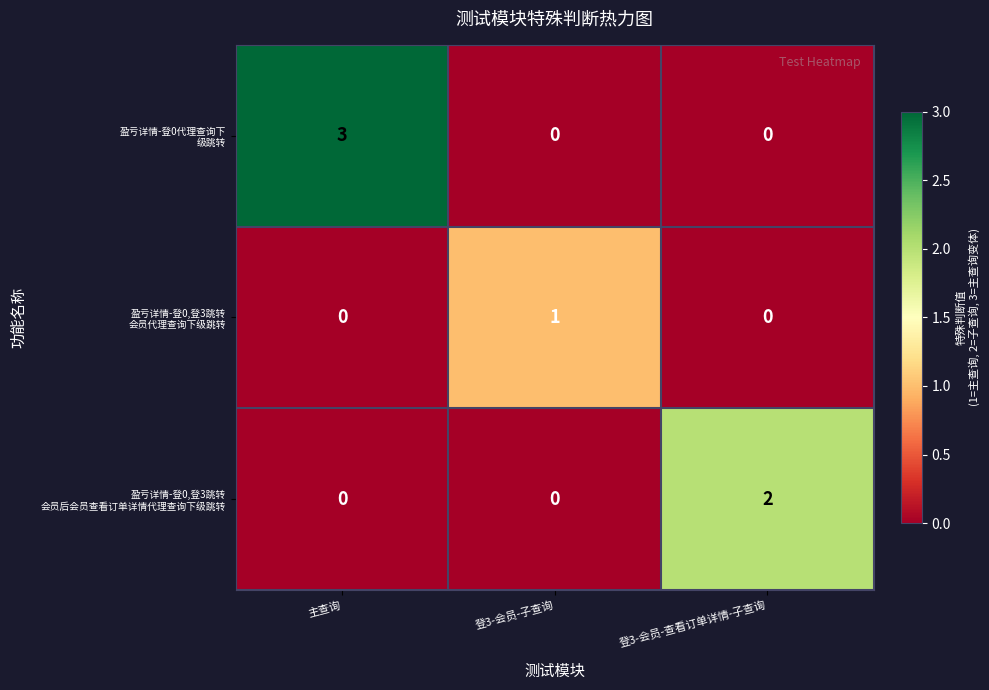

At how many categories does at least one series exceed 0?

3